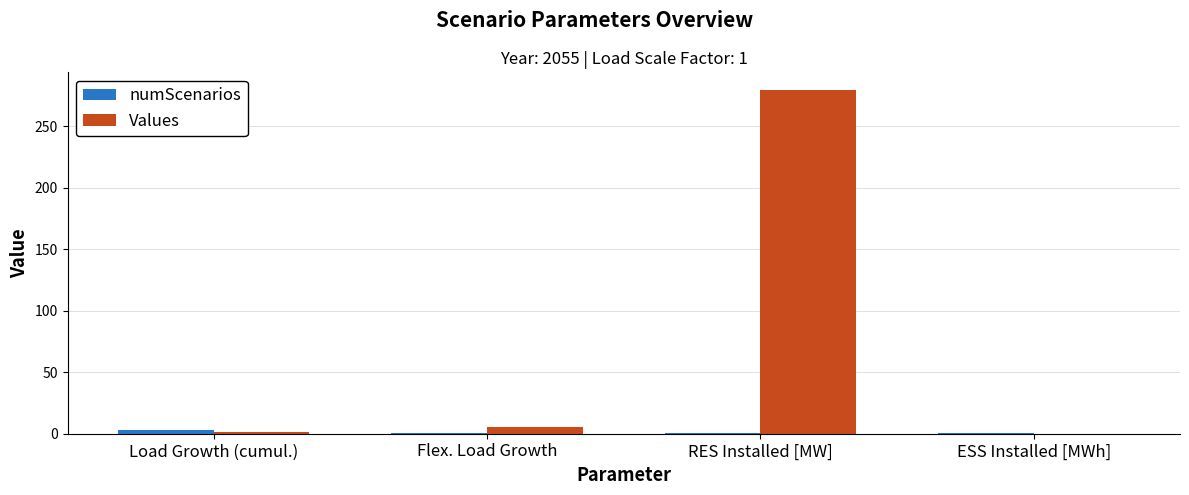

Count the number of categories in the chart.

4